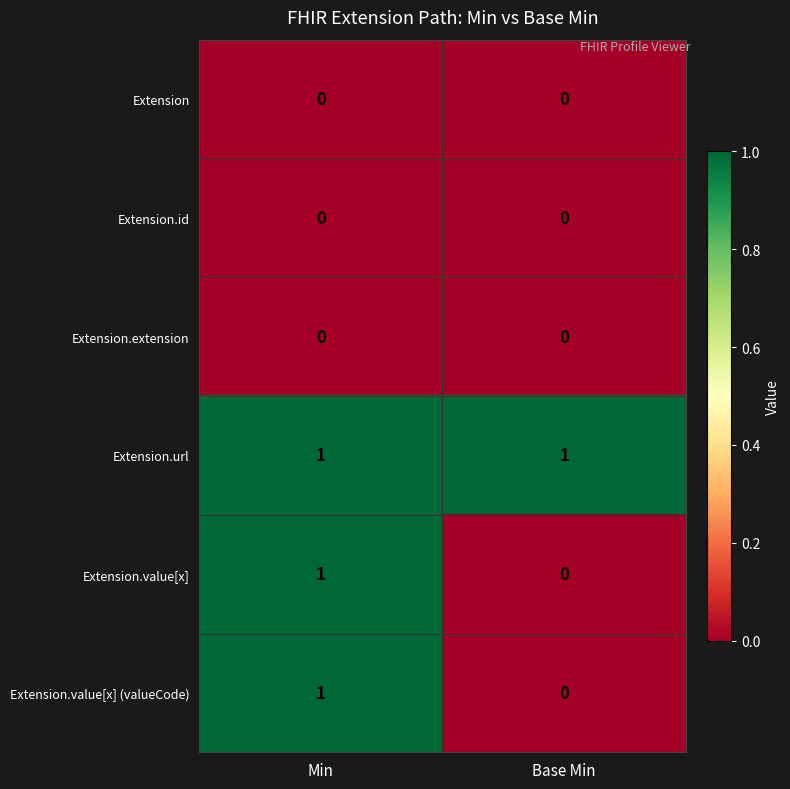

At which category is the sum across all series the highest?

Min